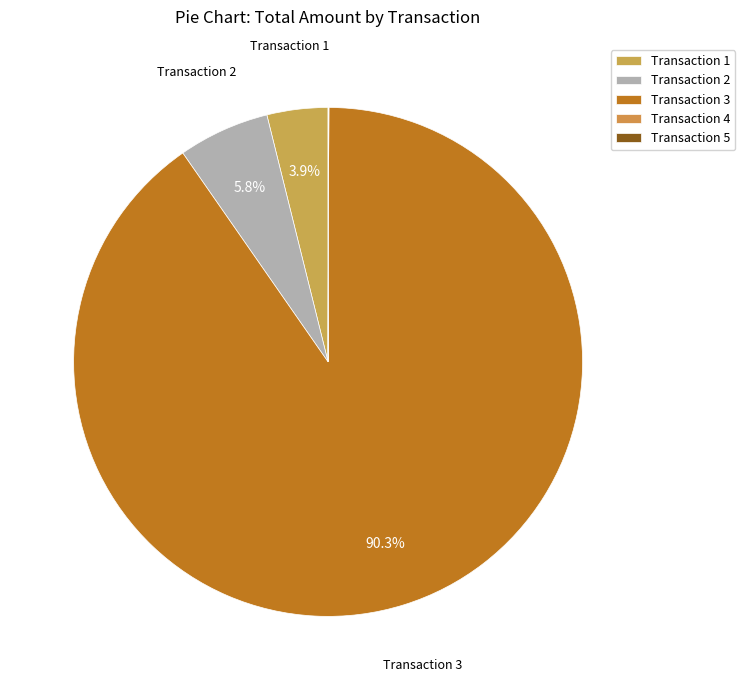

Count the number of slices in the pie.

5